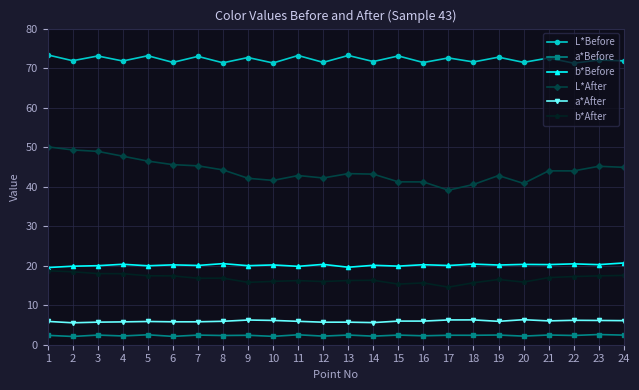

Between 5 and 15, which series saw the biggest shift?

L*After